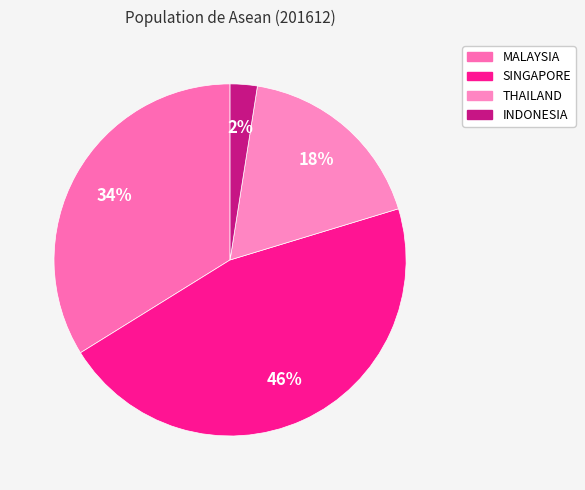

To the nearest percent, what is the difference between the SINGAPORE and MALAYSIA slice percentages?

12%